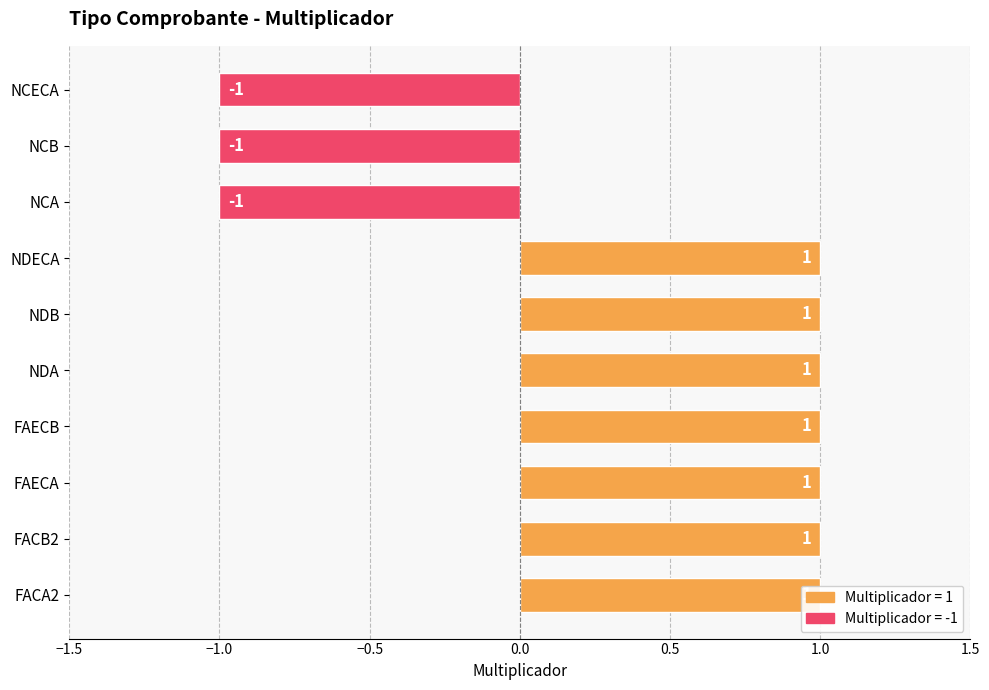

The chart shows a value of 1 at NDB. True or false?

True